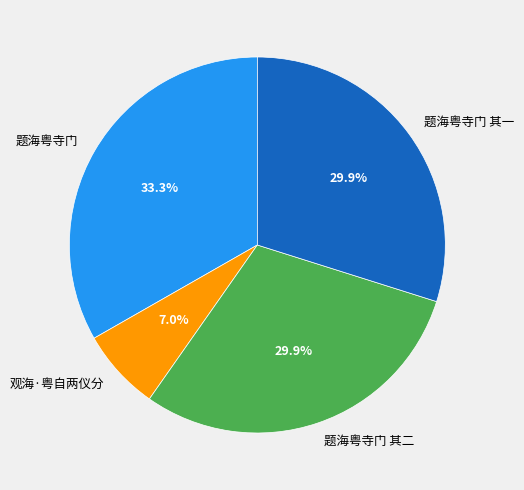

Does 观海·粤自两仪分 represent more than half of the total?

No